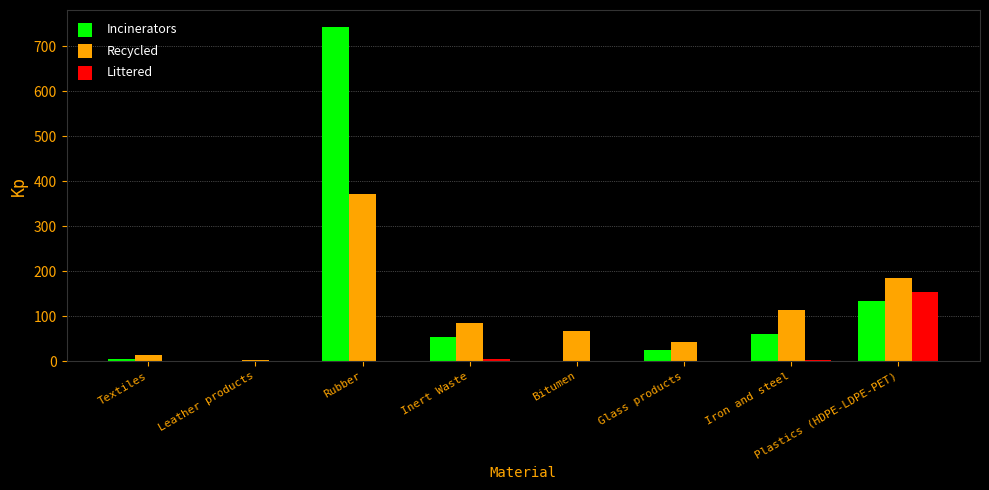

What is the approximate value of Incinerators at Iron and steel?

59.9